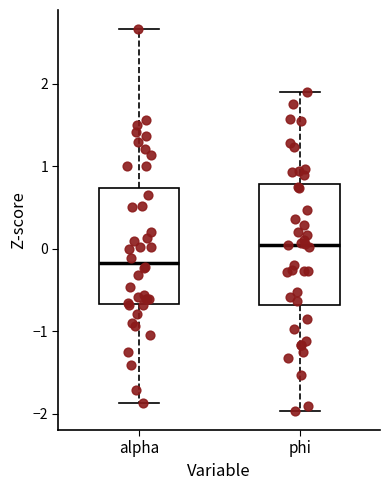

Which box's median line is the lowest?

alpha